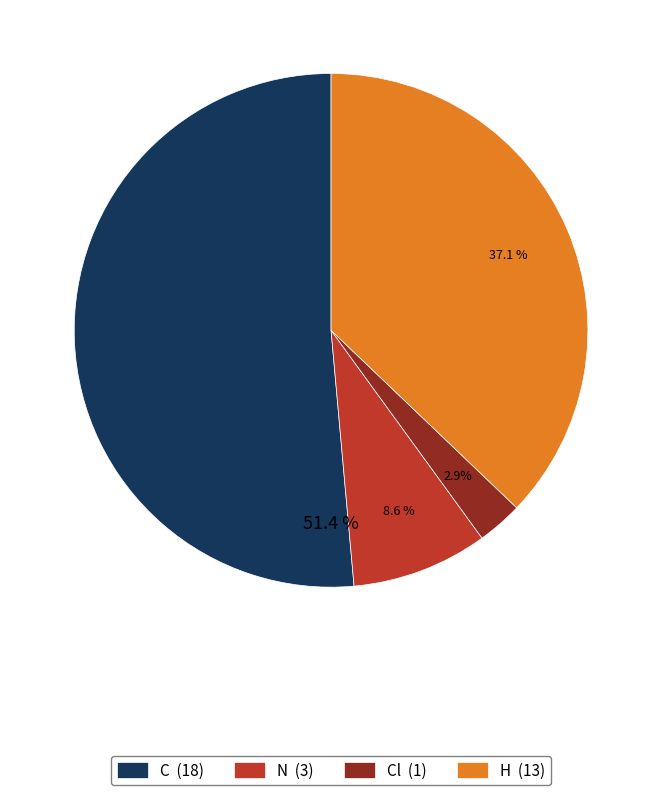

Do Cl (1) and C (18) together represent more than half of the pie?

Yes